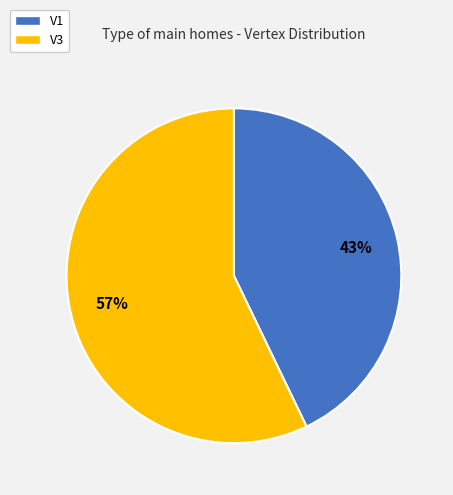

Is there a majority slice in this chart?

Yes